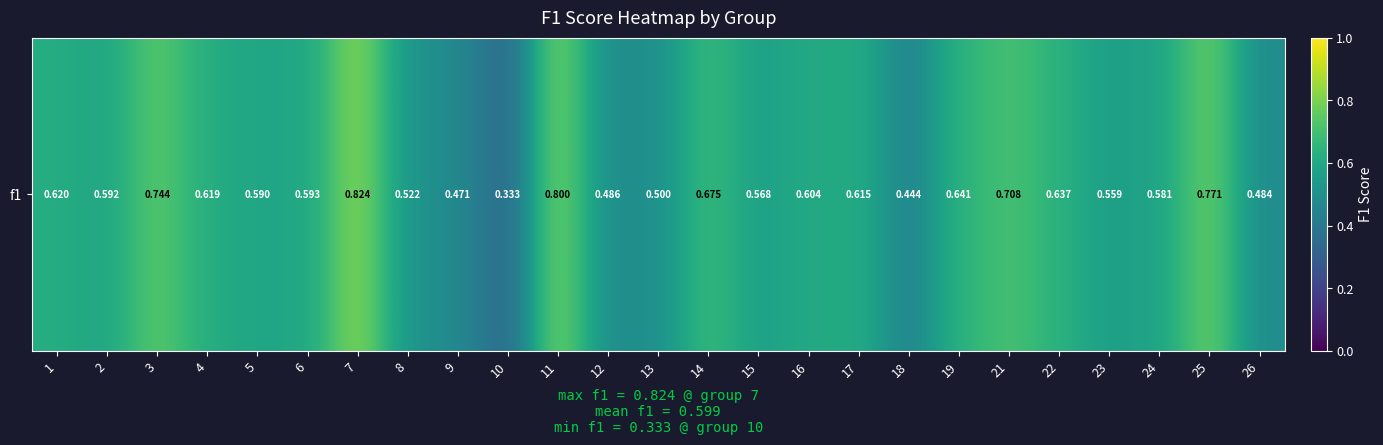

What is the sum of the values at 17 and 13?

1.1